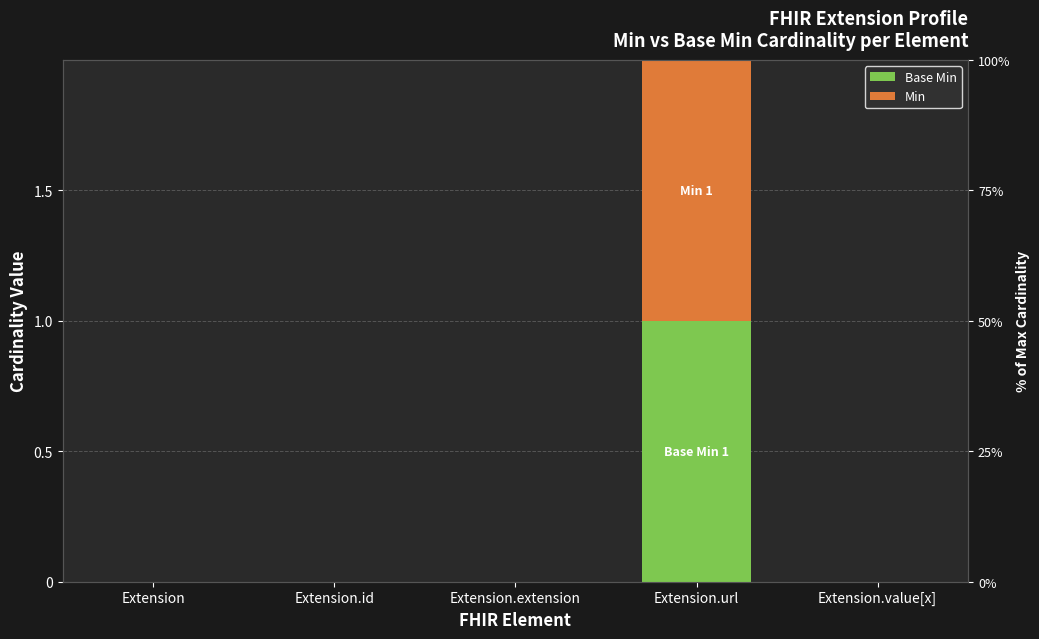

How many groups of bars are there?

5